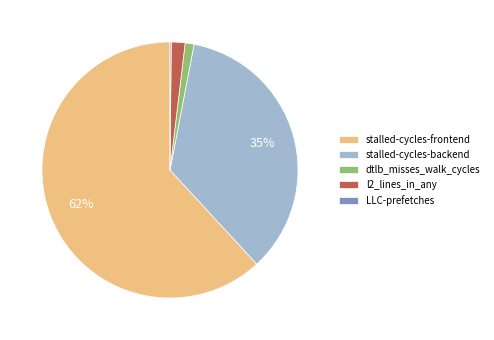

Is dtlb_misses_walk_cycles the majority of the pie?

No